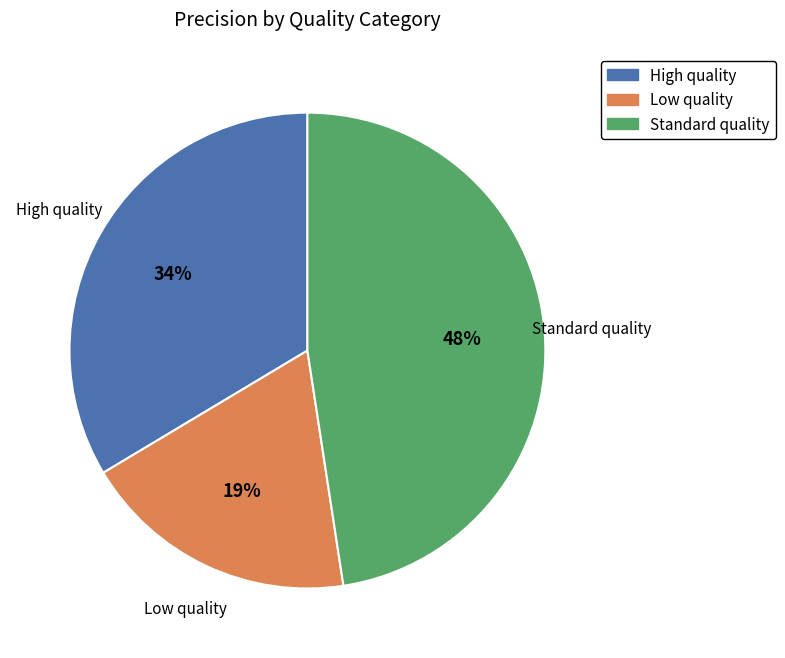

Does Standard quality account for over 50% of the chart?

No